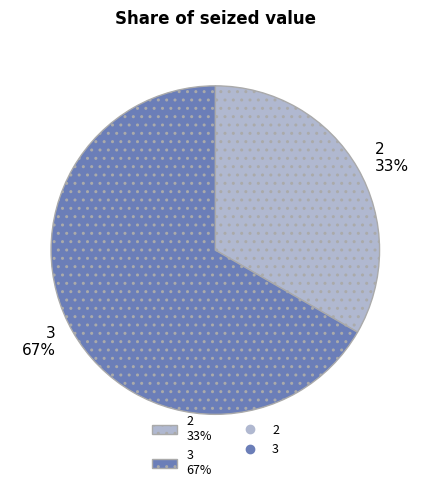

Rank the categories by value from highest to lowest.

3 67%, 2 33%